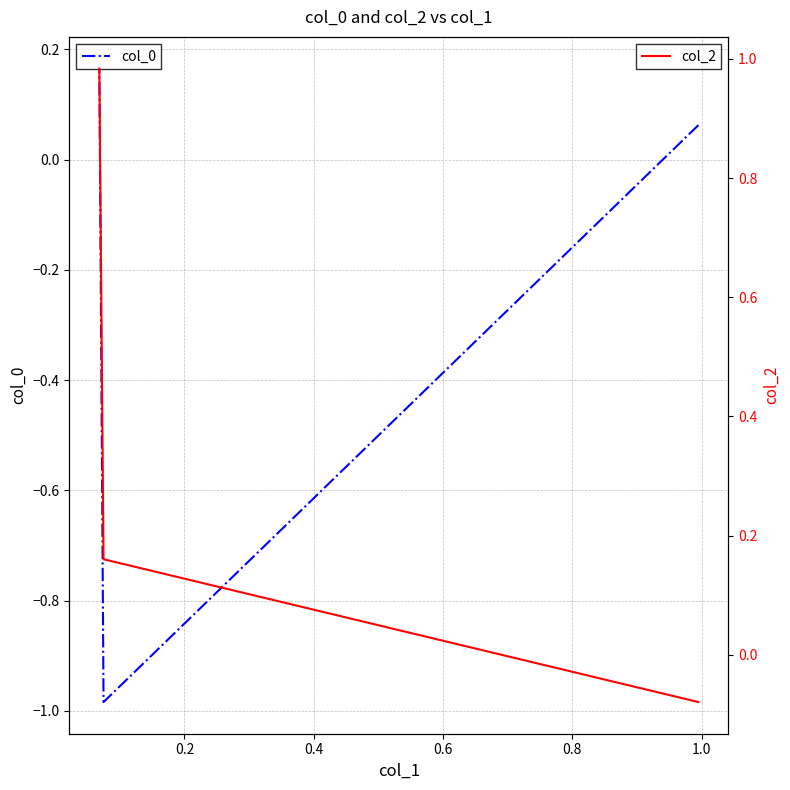

What is the smallest value displayed?

-1.0